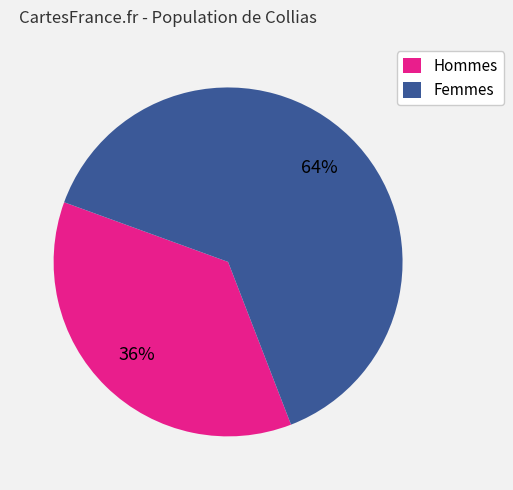

Which category has the biggest portion of the pie?

Femmes